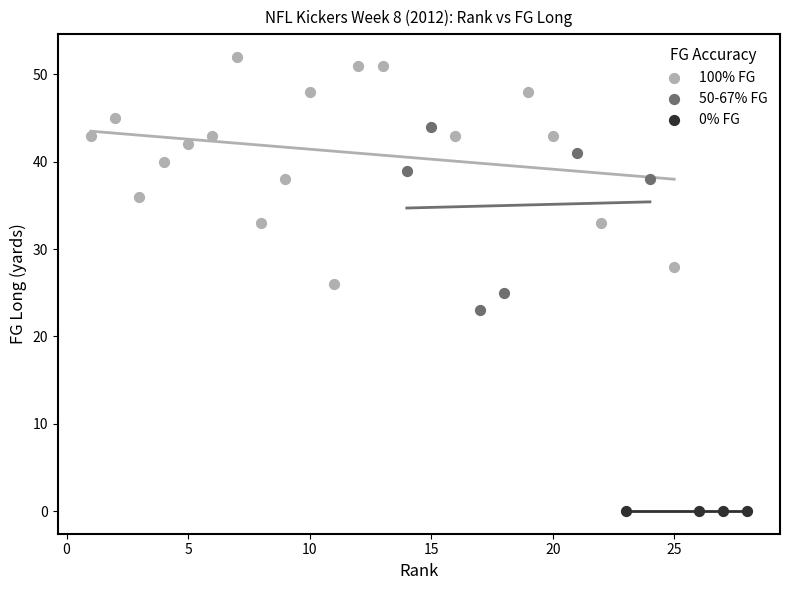

What are all the series names shown in the legend?

100% FG, 50-67% FG, 0% FG